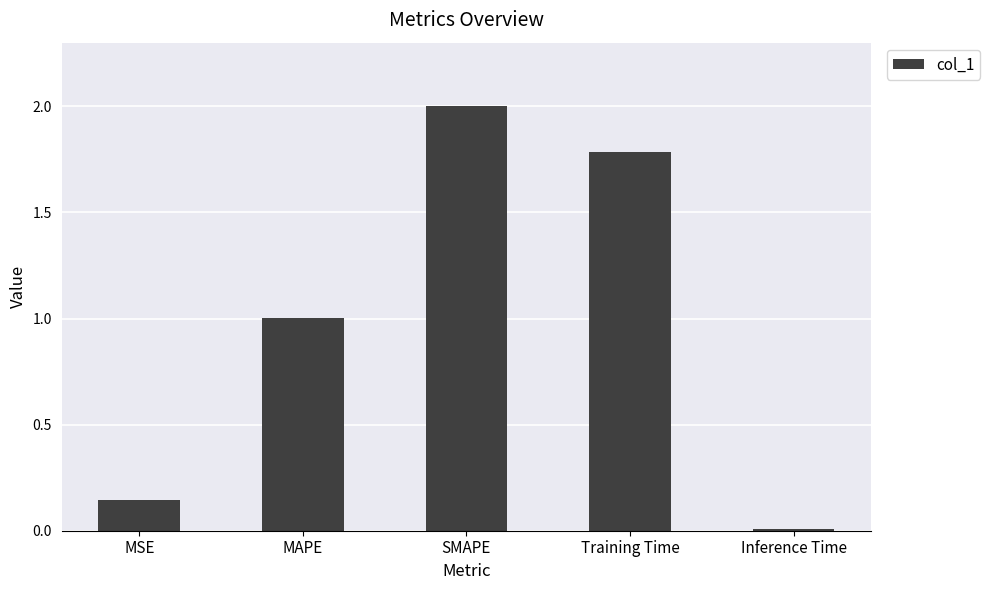

How many bars are there in total?

5